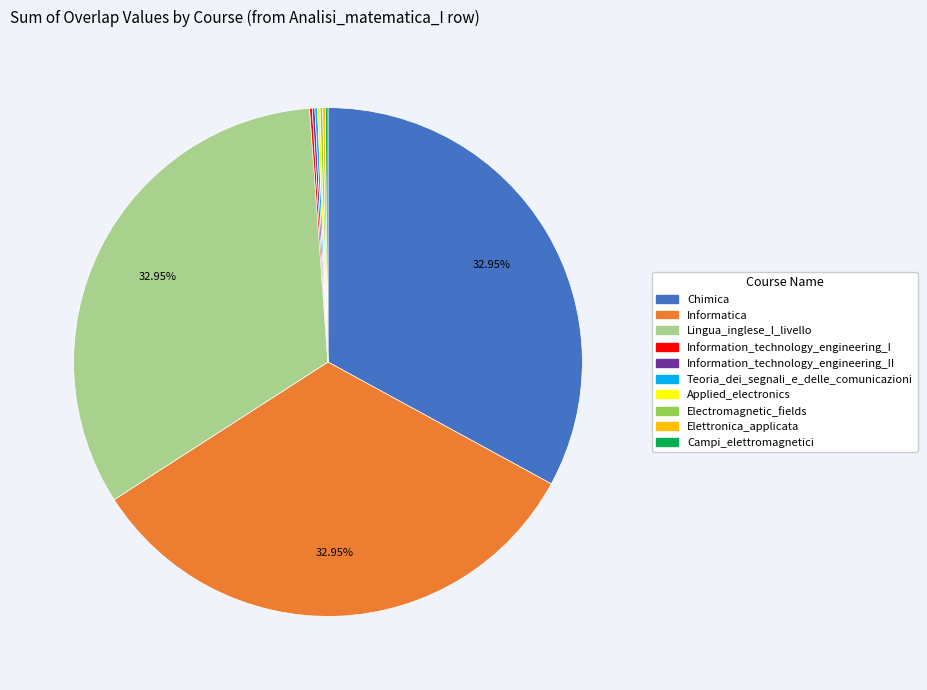

Is there a majority slice in this chart?

No